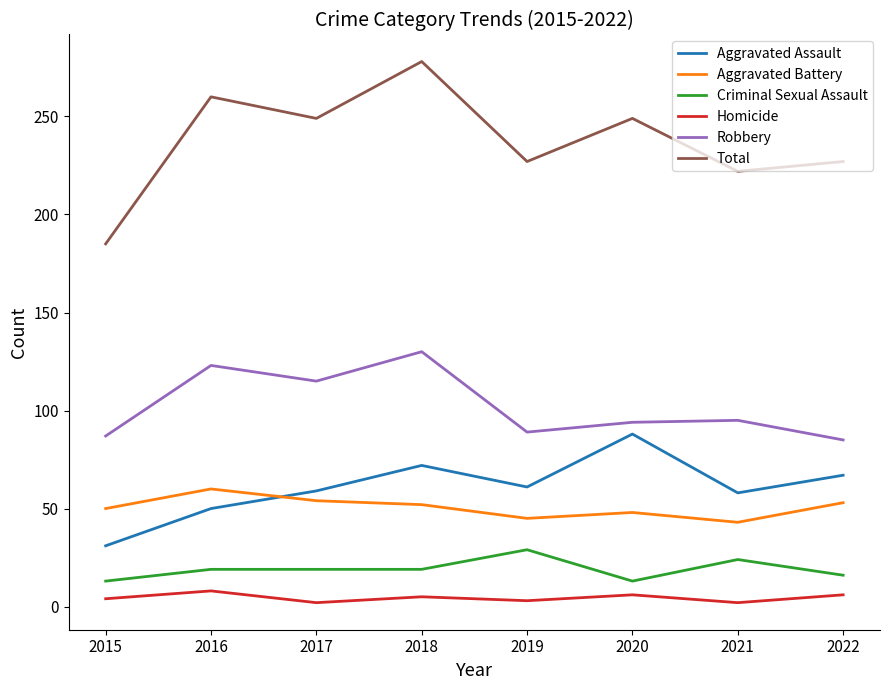

What is the greatest value displayed?

278